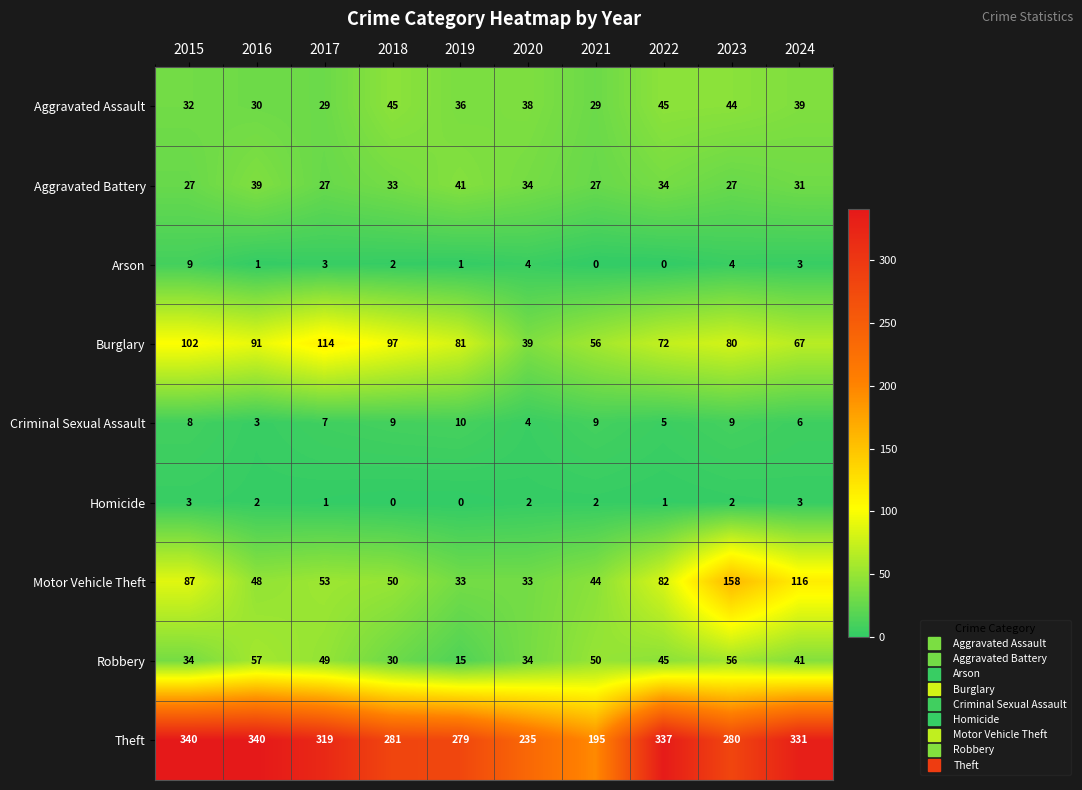

Which series has the widest spread of values?

Theft